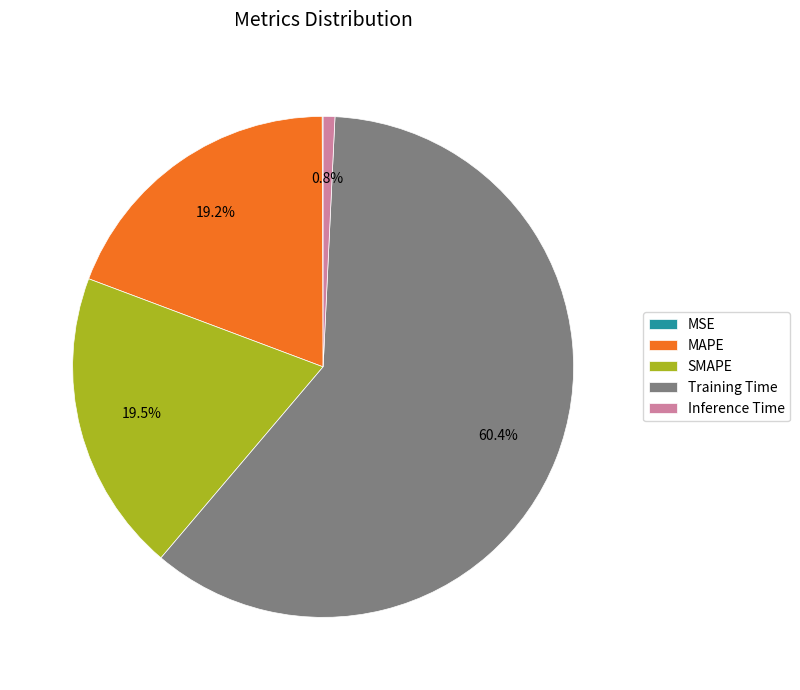

Which category has the biggest portion of the pie?

Training Time